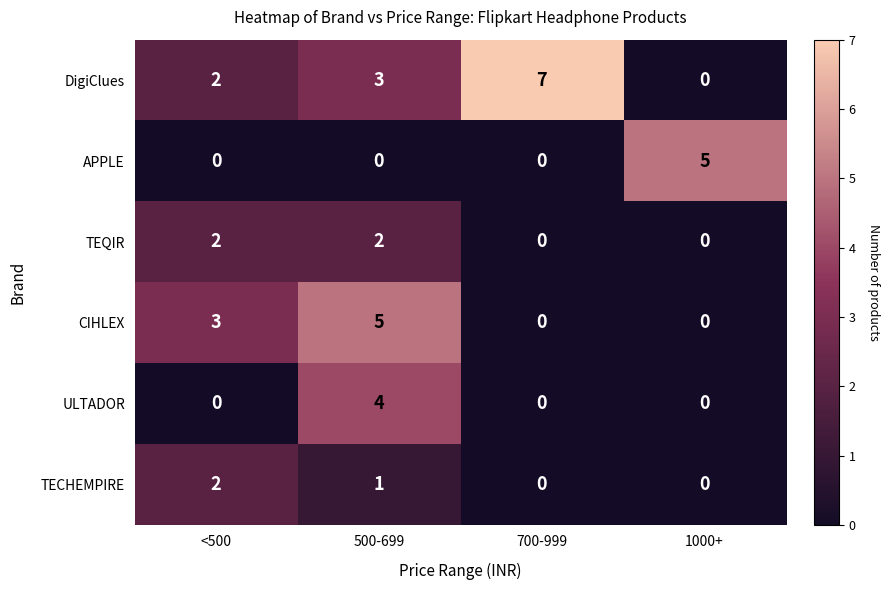

How many data points does each series have?

4